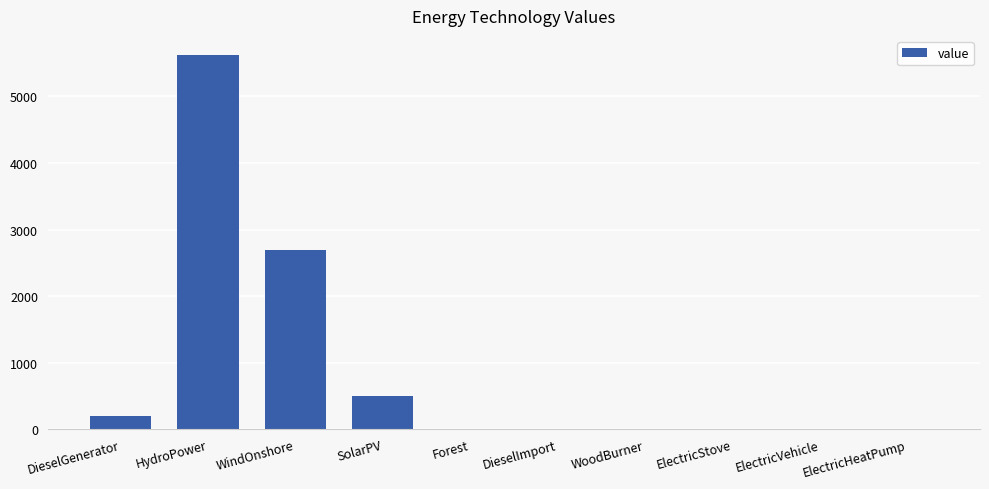

What is the change in value from HydroPower to ElectricVehicle?

-5628